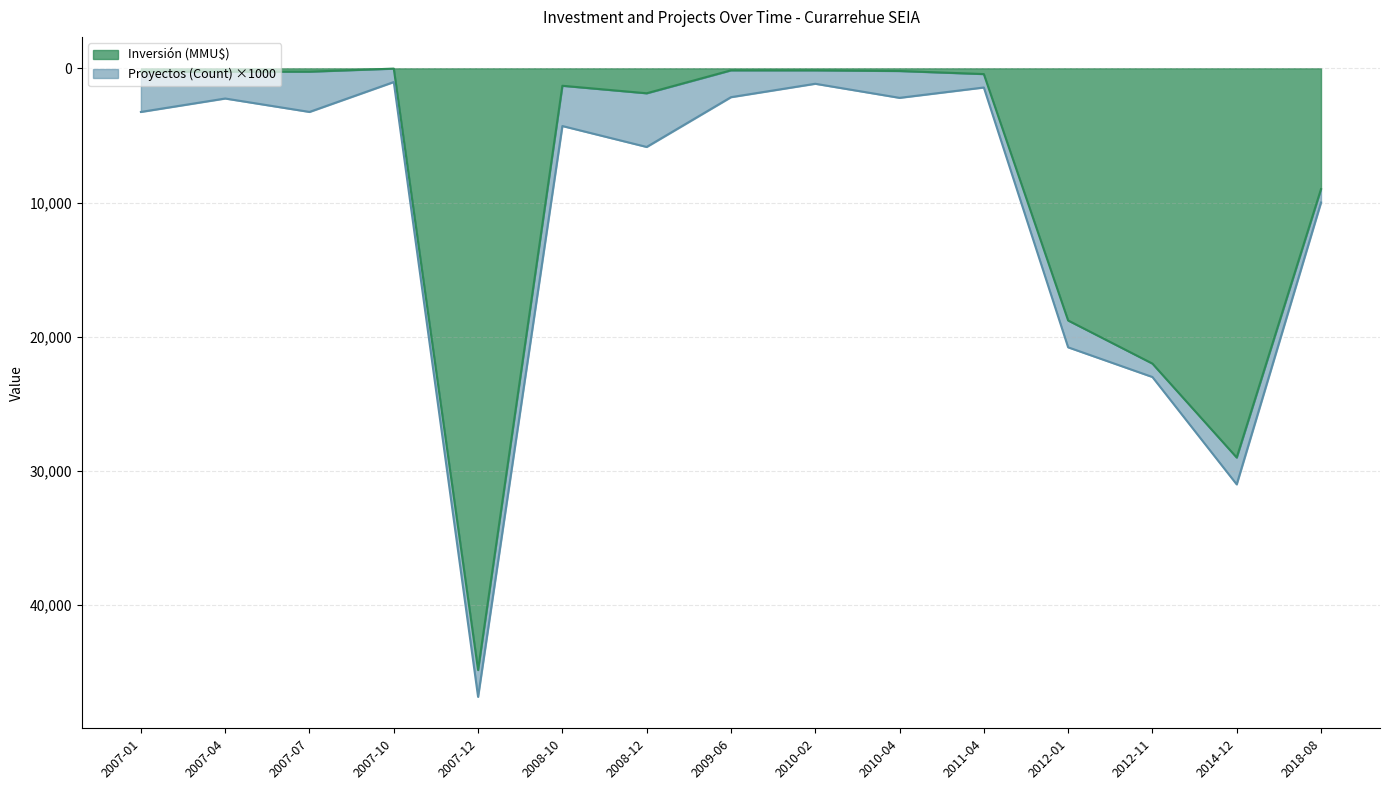

What is the difference between the maximum and minimum values?

44809